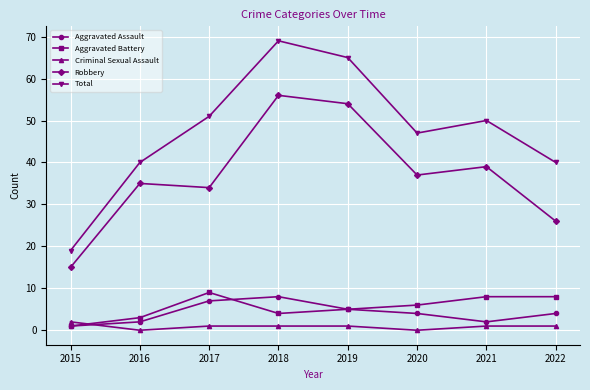

Does the chart have visible grid lines?

Yes